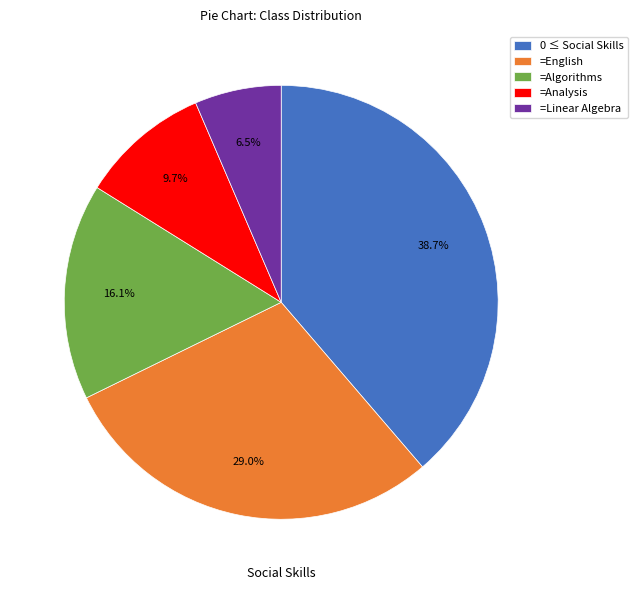

Which category has the smallest portion of the pie?

=Linear Algebra